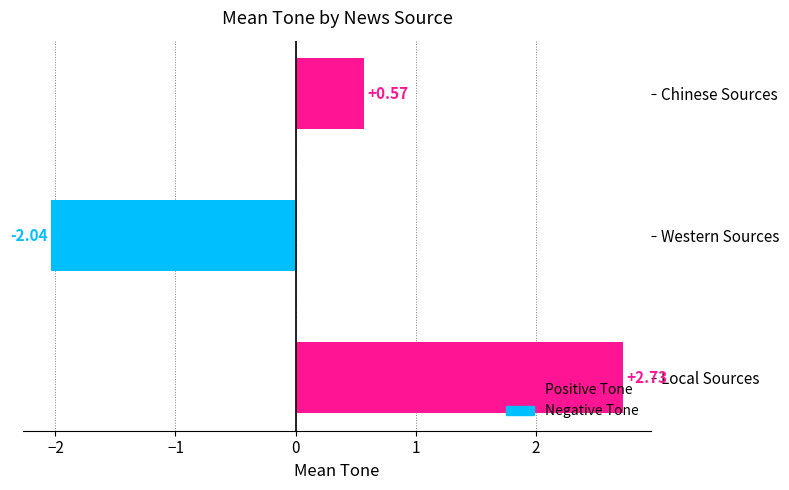

What is the difference between the second highest and minimum values?

2.6